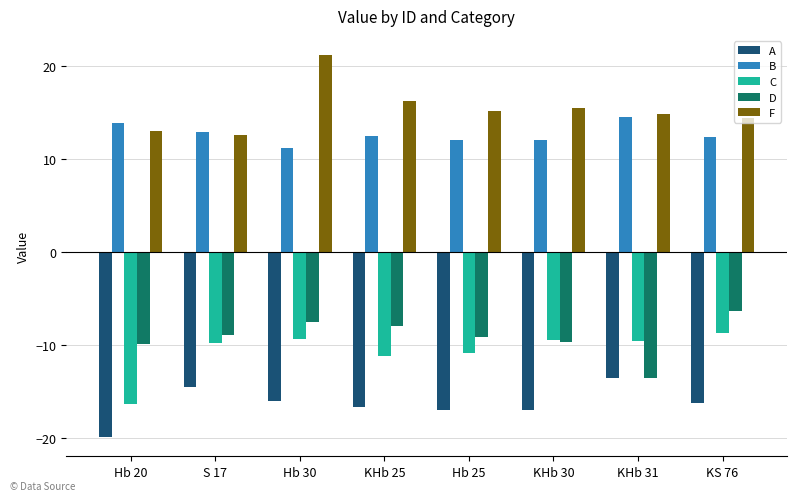

How many bars are there in each group?

5